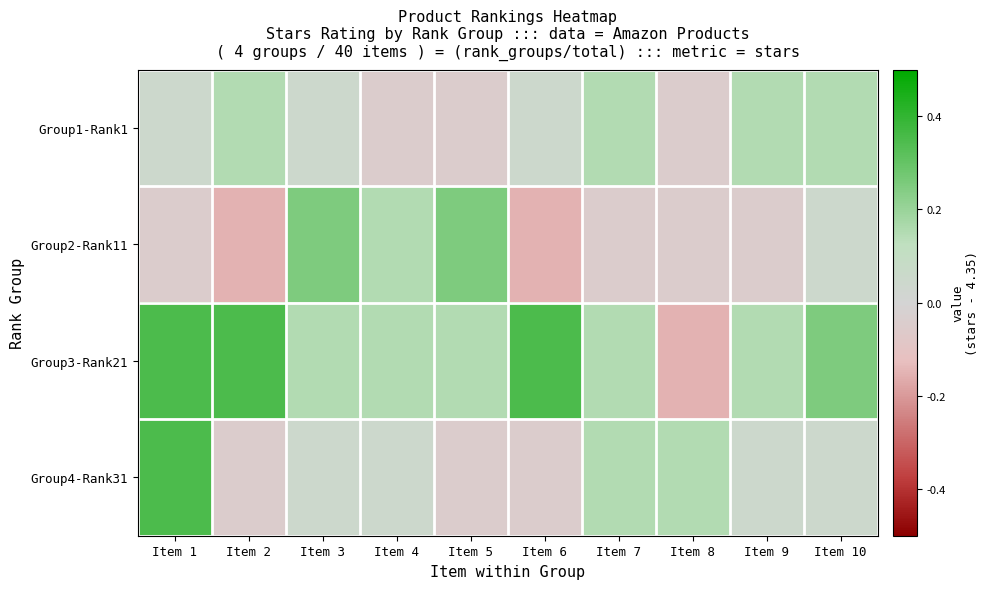

Which has a higher value, Item 10 or Item 6?

Item 10